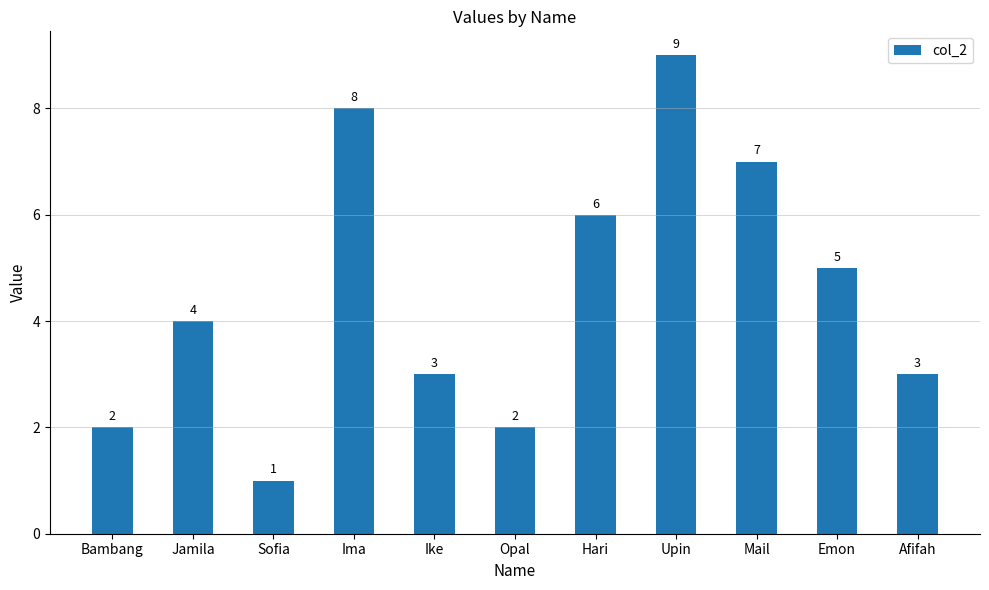

What is the change in value from Bambang to Afifah?

+1